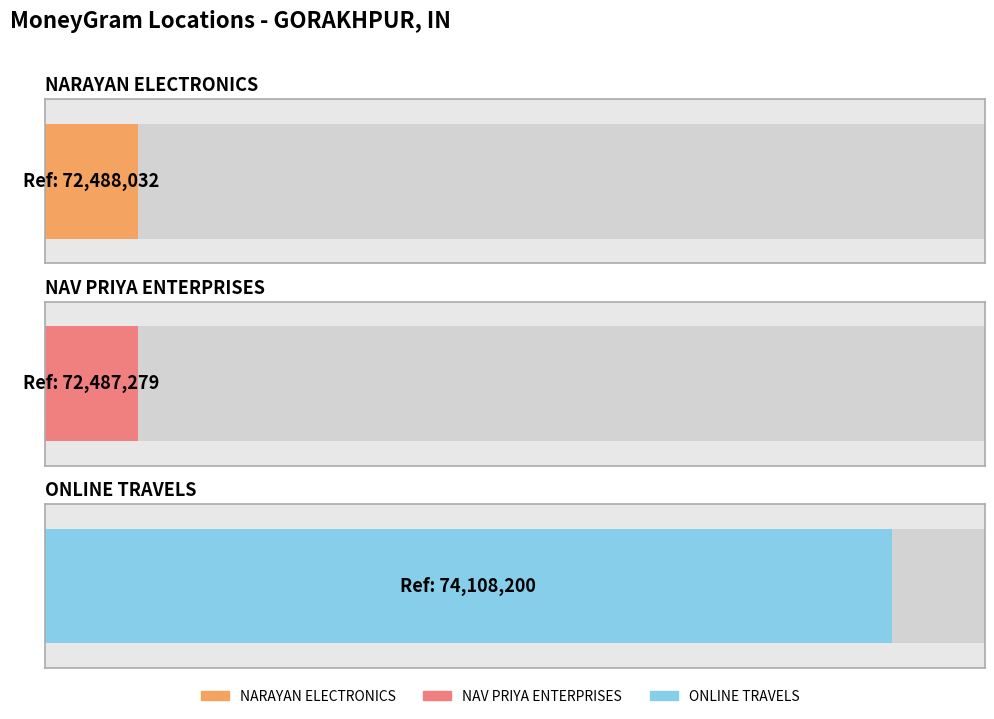

At which label is the value closest to 73297739?

NARAYAN ELECTRONICS